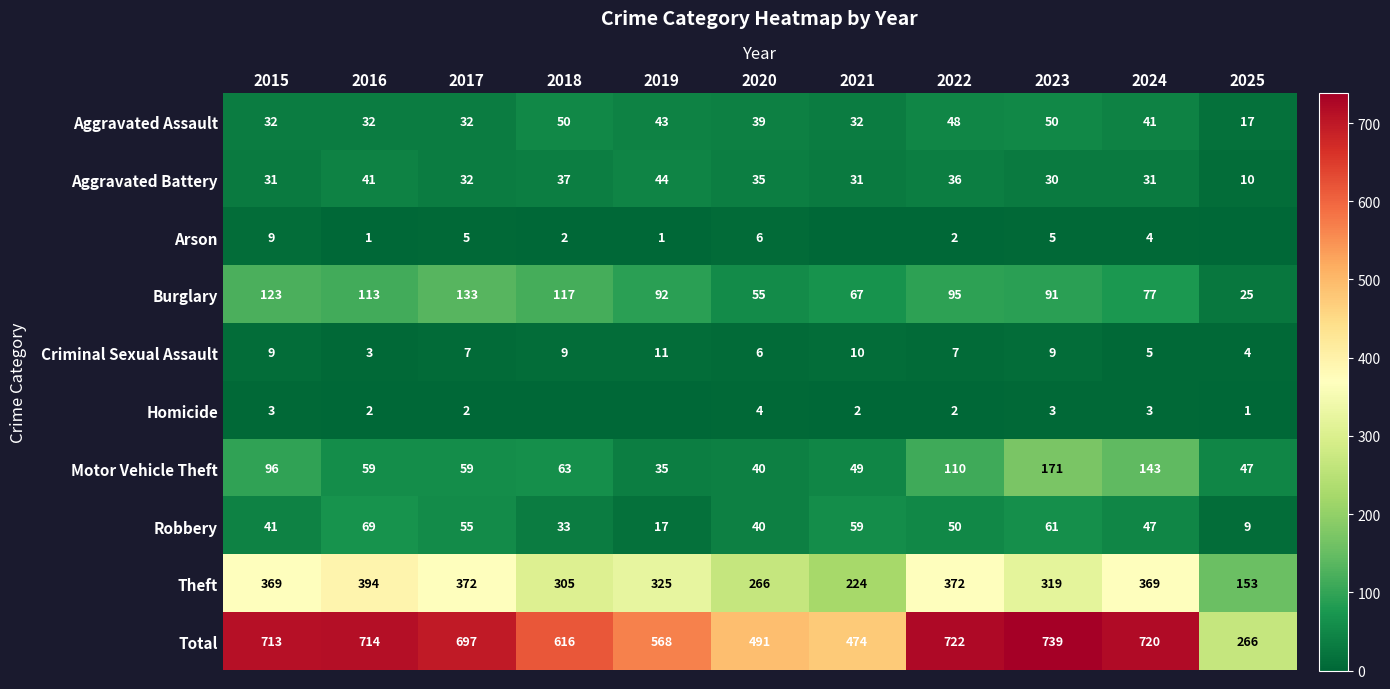

What is the lowest value of the Aggravated Battery series?

10